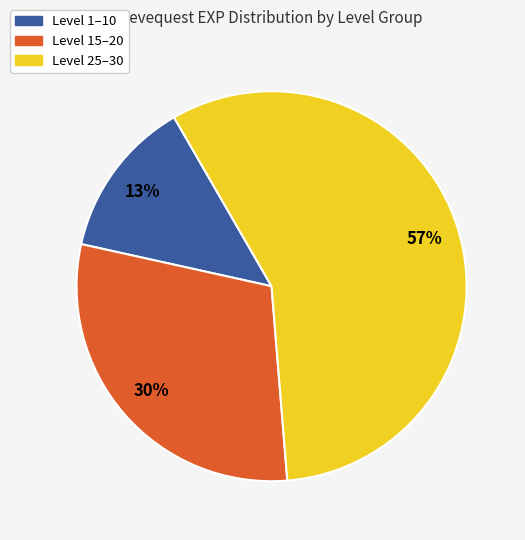

Does any single category account for the majority?

Yes